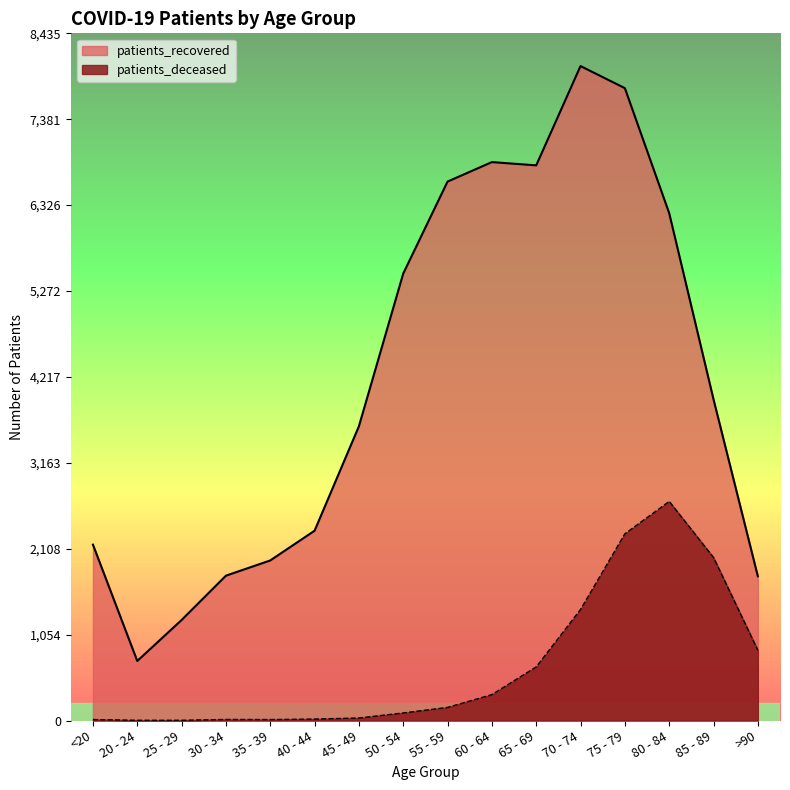

Rank the series at 70 - 74 from highest to lowest value.

patients_recovered, patients_deceased